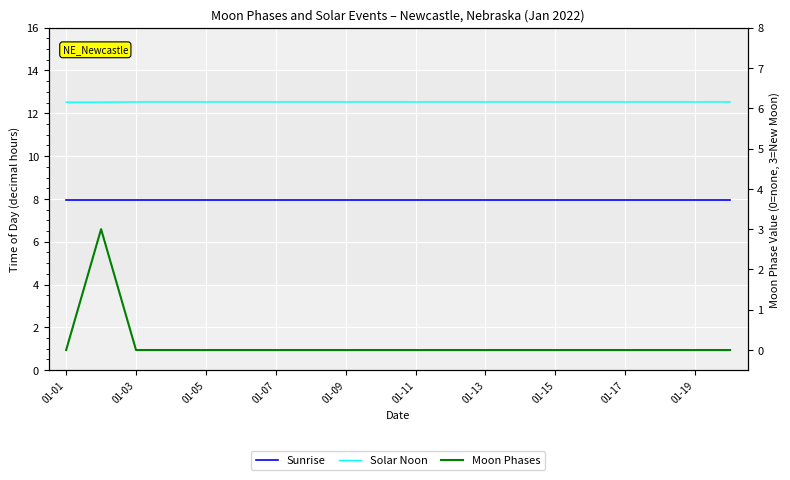

True or false: Solar Noon and Sunrise cross at least once.

False